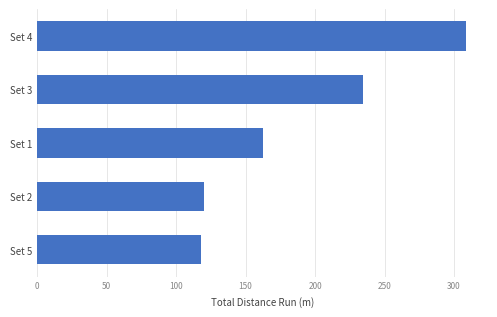

Where is the data nearest to the value 213?

Set 3